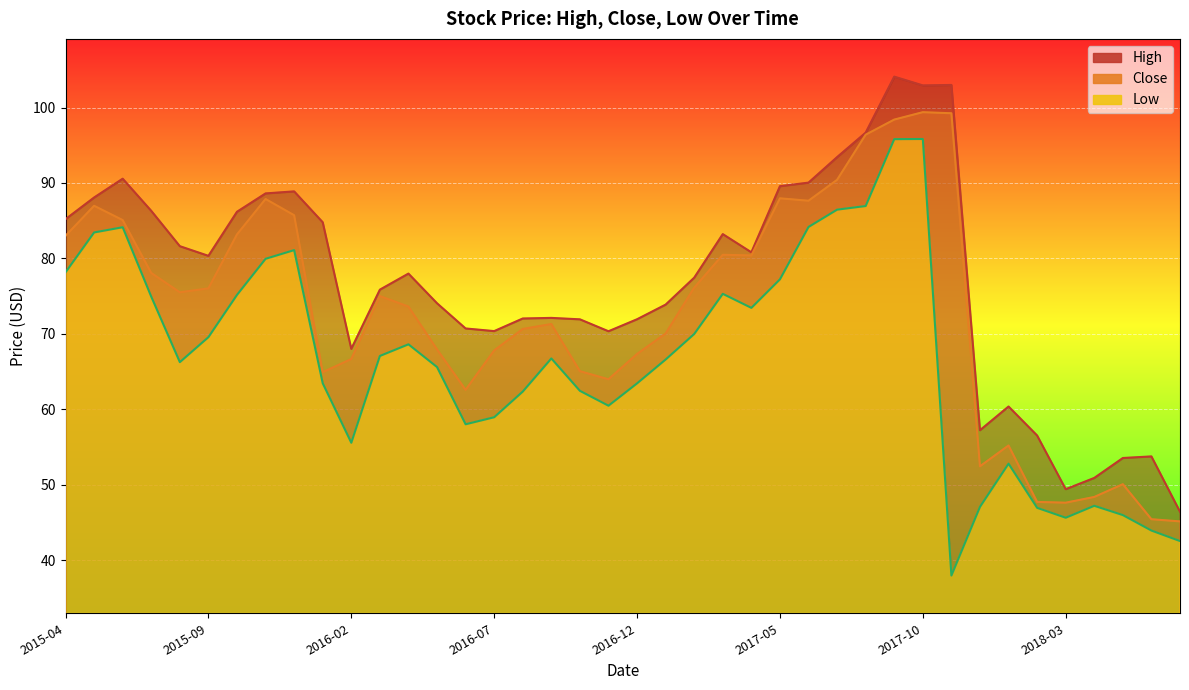

How many data points in Low are less than 66?

18